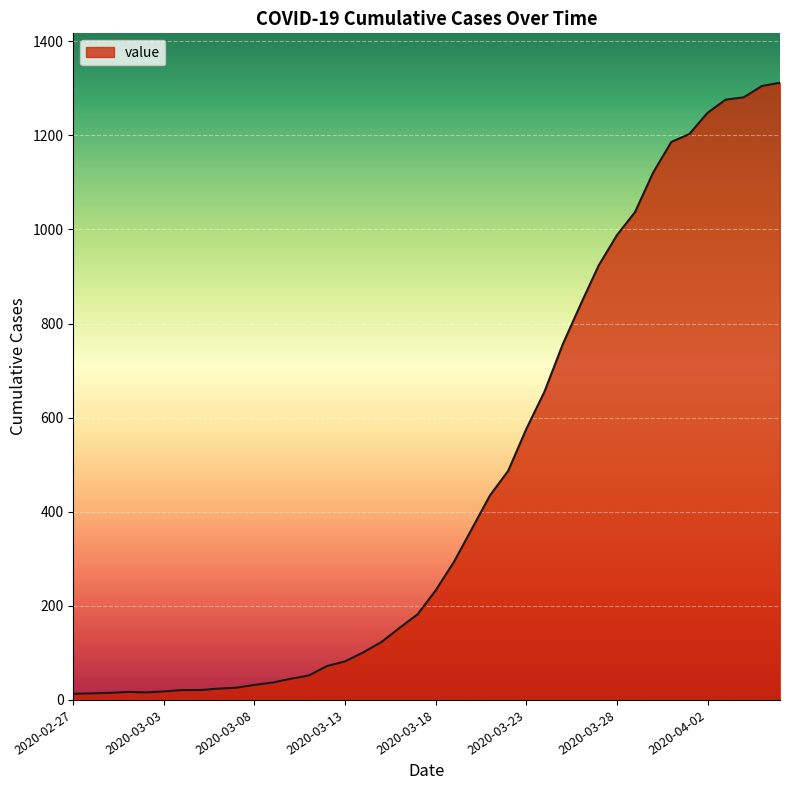

What is the maximum value shown in the chart?

1312